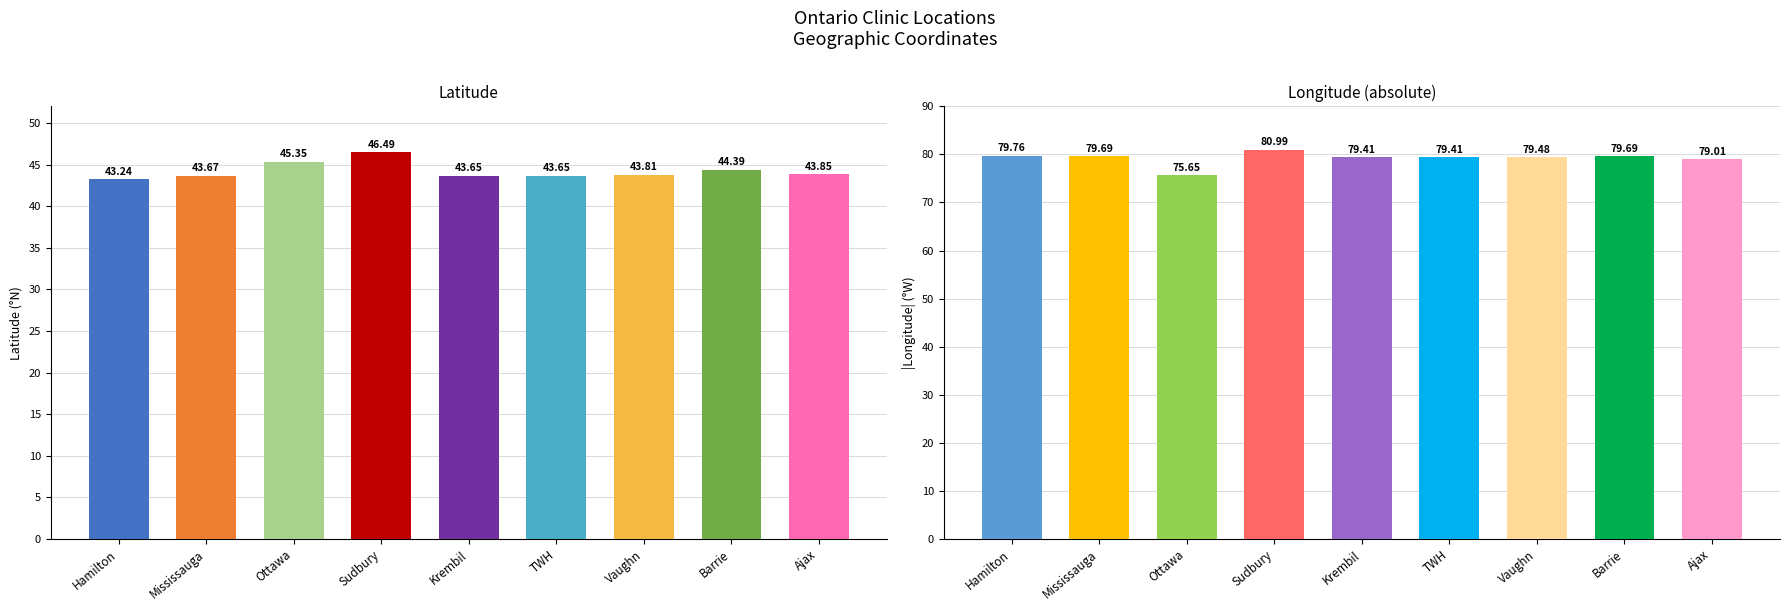

How many values in the longitude (abs) series exceed 79?

8